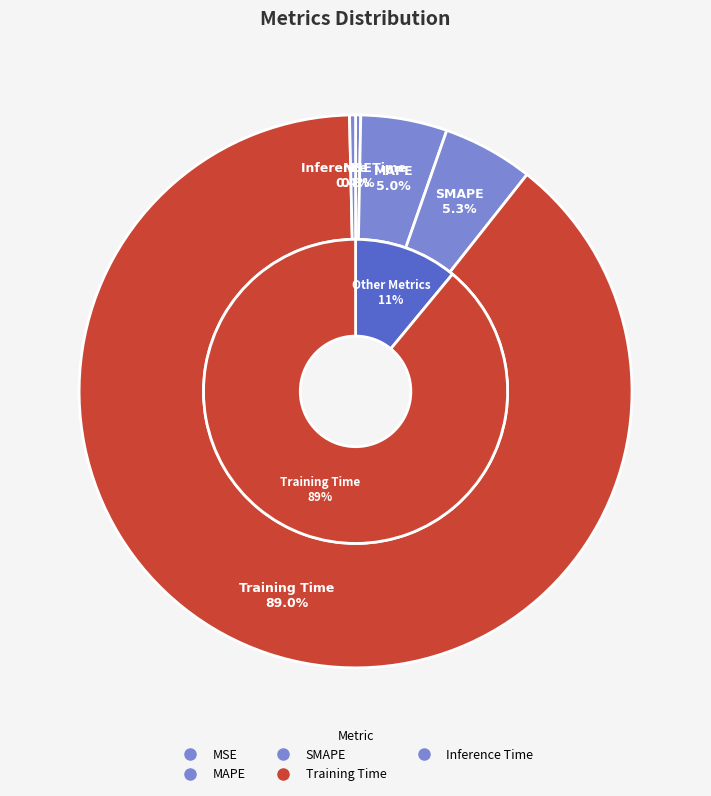

Is it true that MAPE is 1% of the pie?

False